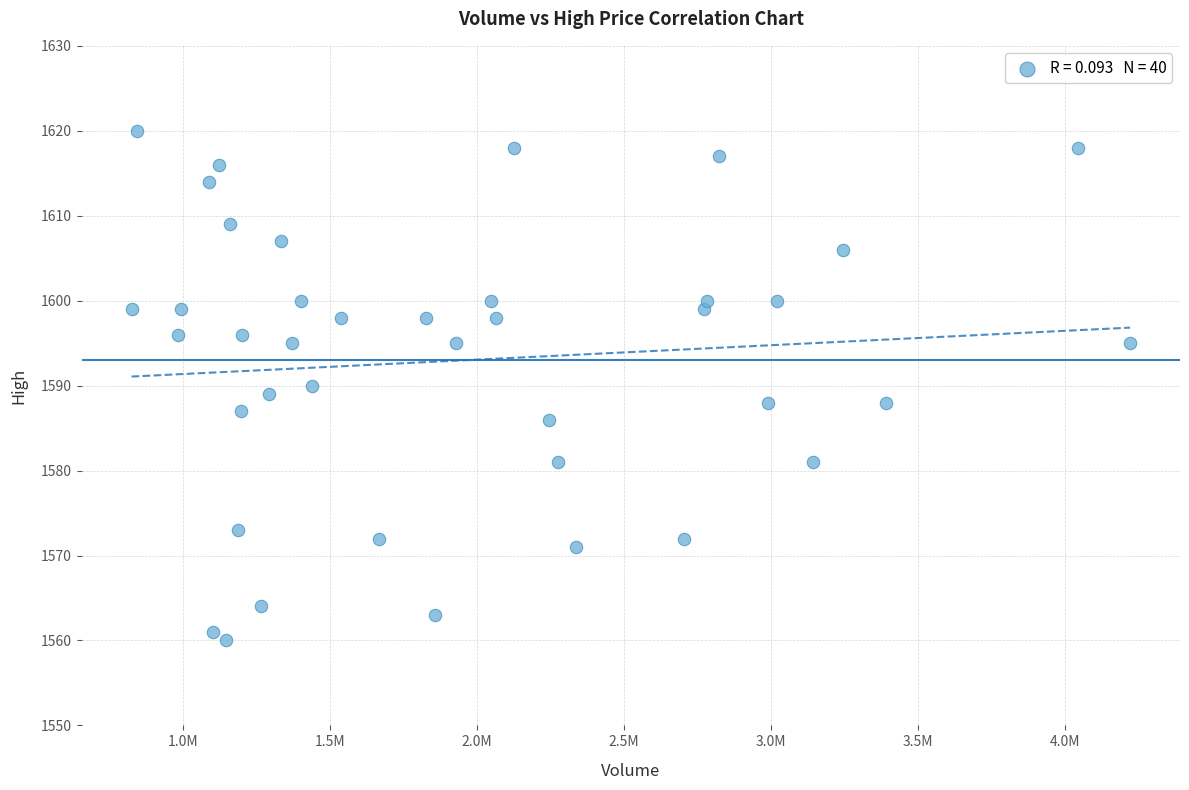

What is the range of Y values (max minus min)?

60